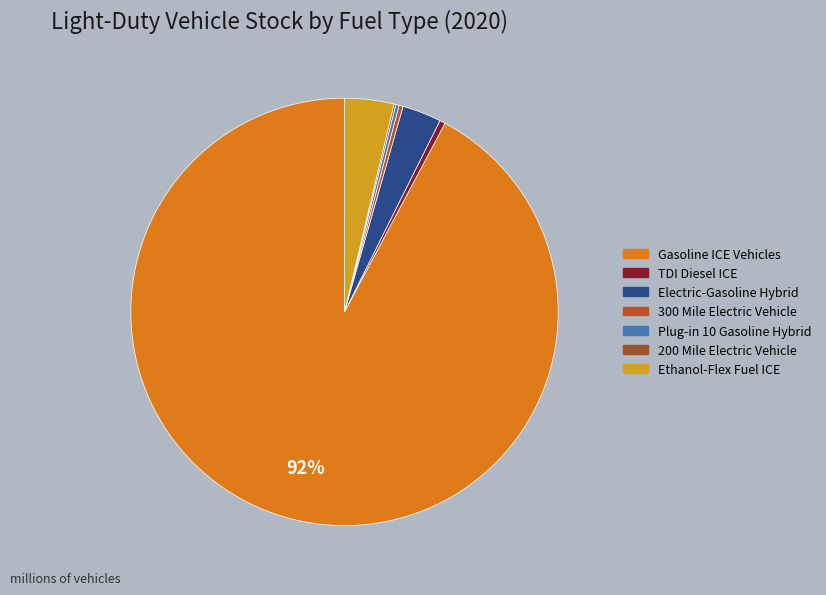

Which category has the biggest portion of the pie?

Gasoline ICE Vehicles